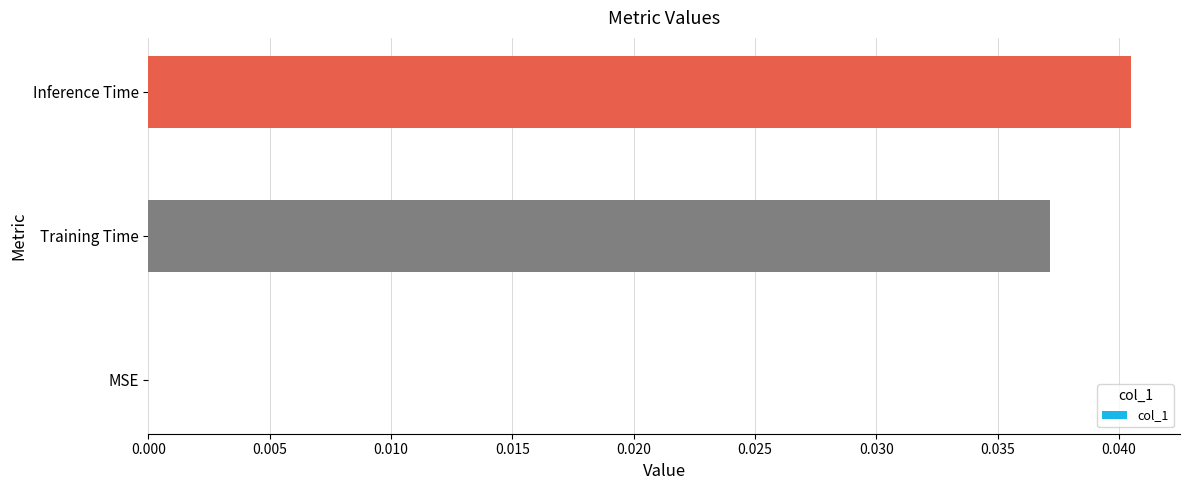

The chart shows a value of 0.0 at MSE. True or false?

True